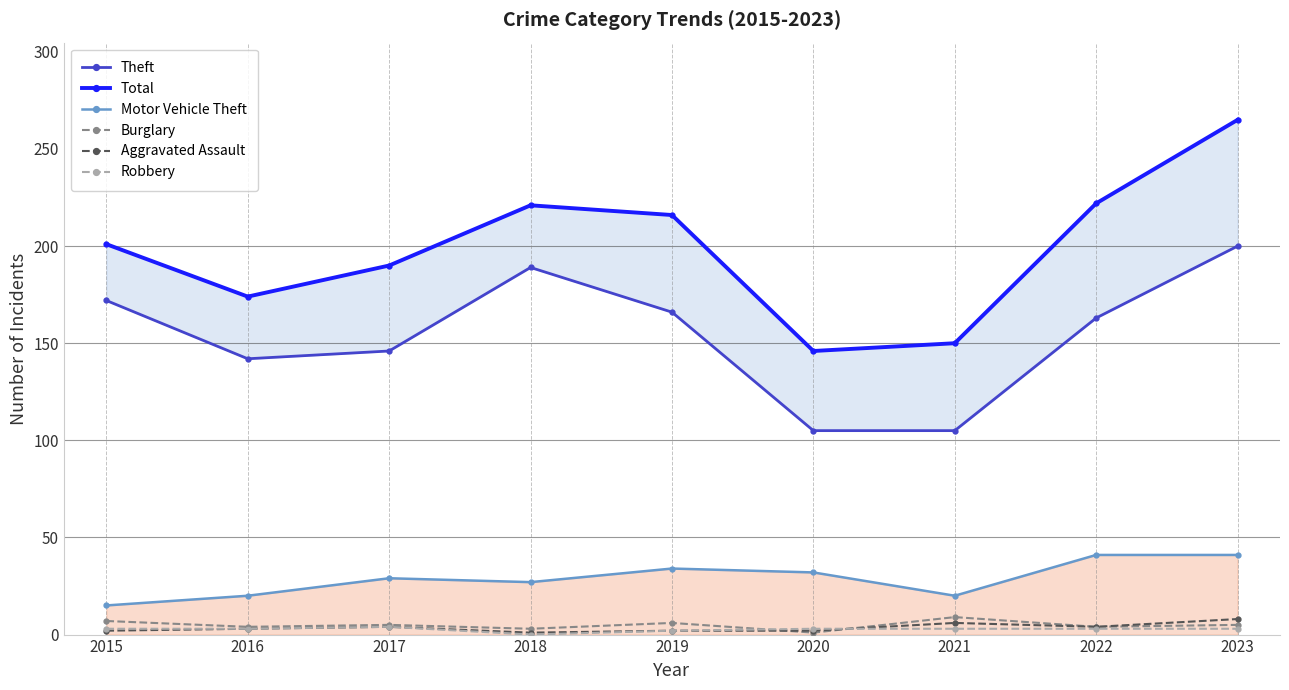

Reading left to right, what are all the values shown in this chart?

Theft: 172	142	146	189	166	105	105	163	200
Total: 201	174	190	221	216	146	150	222	265
Motor Vehicle Theft: 15	20	29	27	34	32	20	41	41
Burglary: 7	4	5	3	6	1	9	4	5
Aggravated Assault: 2	3	4	1	2	2	6	4	8
Robbery: 3	3	4	0	2	3	3	3	3